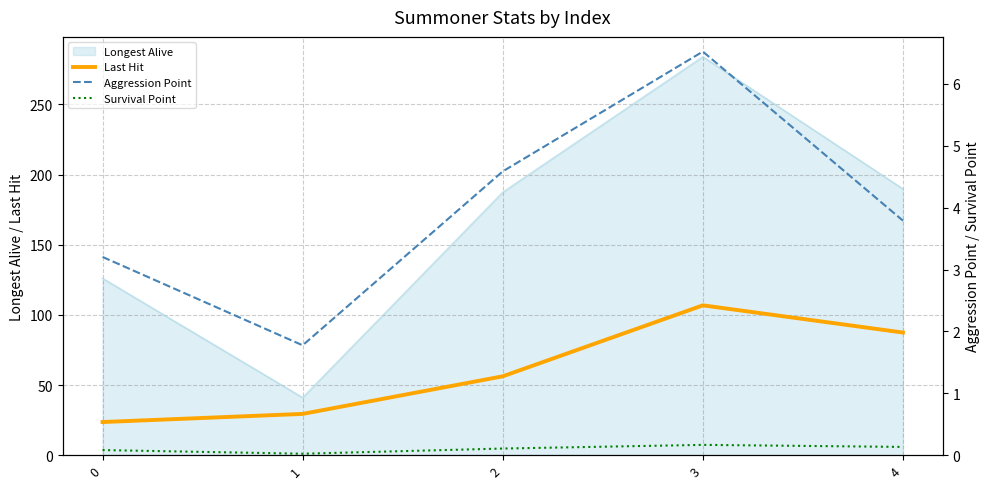

What is the approximate value of Last Hit at 4?

87.4